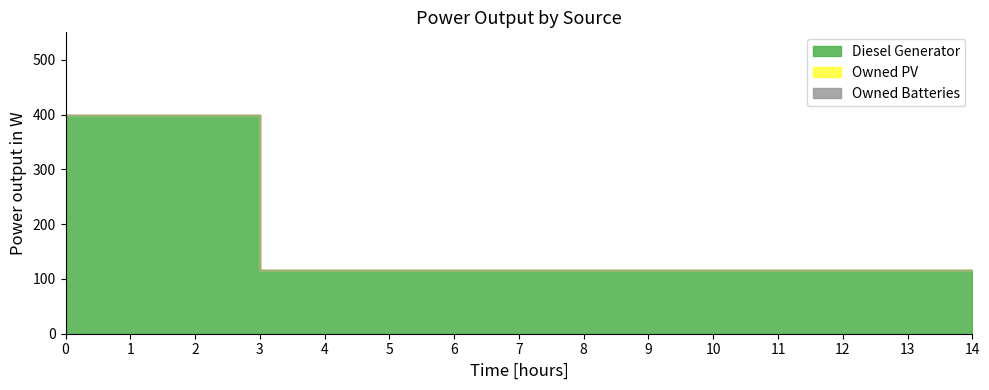

True or false: Diesel Generator and Owned Batteries intersect in this chart.

False